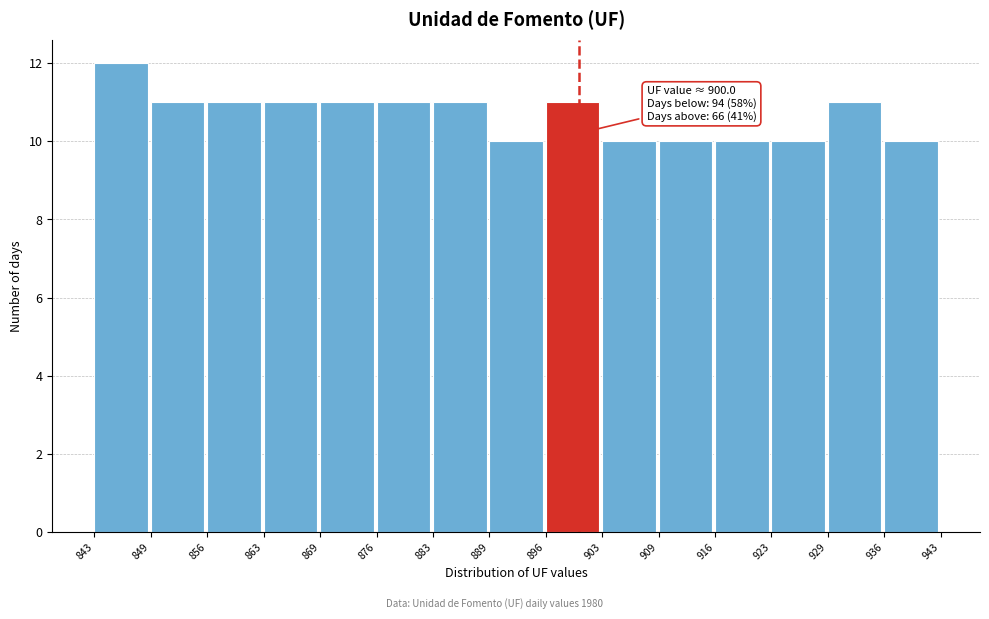

Over which range of the x-axis is the bar tallest?

843 to 849